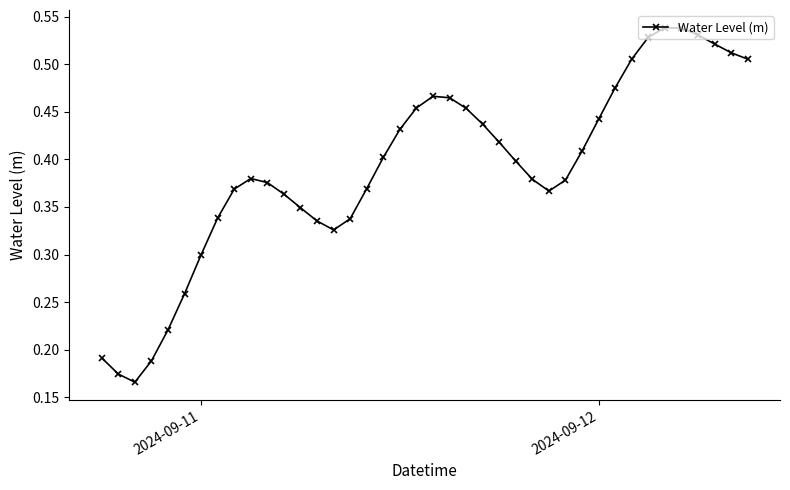

True or false: the data has more than 1 interior local peaks.

True